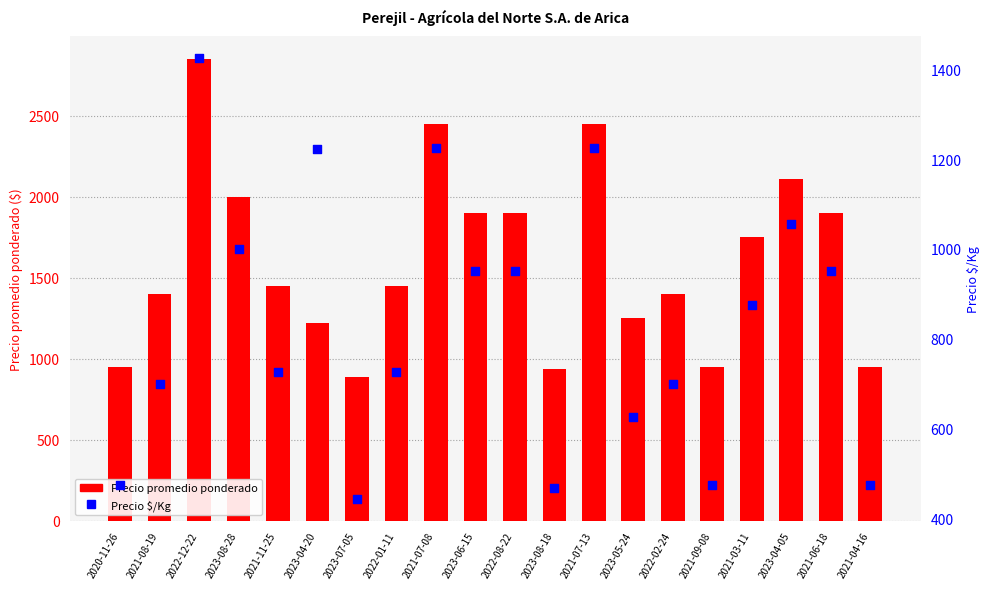

What are all the series names shown in the legend?

Precio promedio ponderado, Precio $/Kg